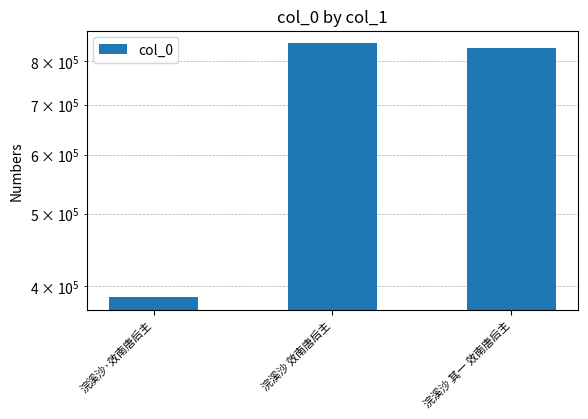

What is the difference between the values at 浣溪沙·效南唐后主 and 浣溪沙 其一 效南唐后主?

446434